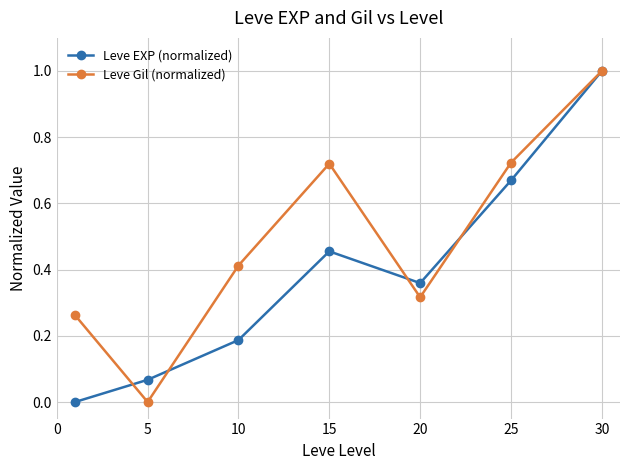

Which series has the largest total across all categories?

Leve Gil (normalized)